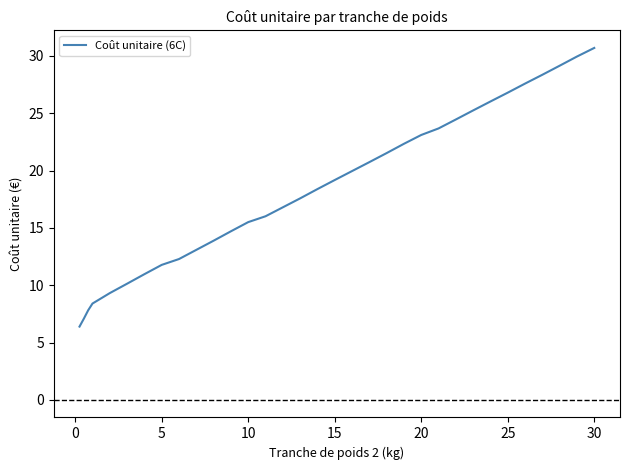

What is the smallest value displayed?

6.4